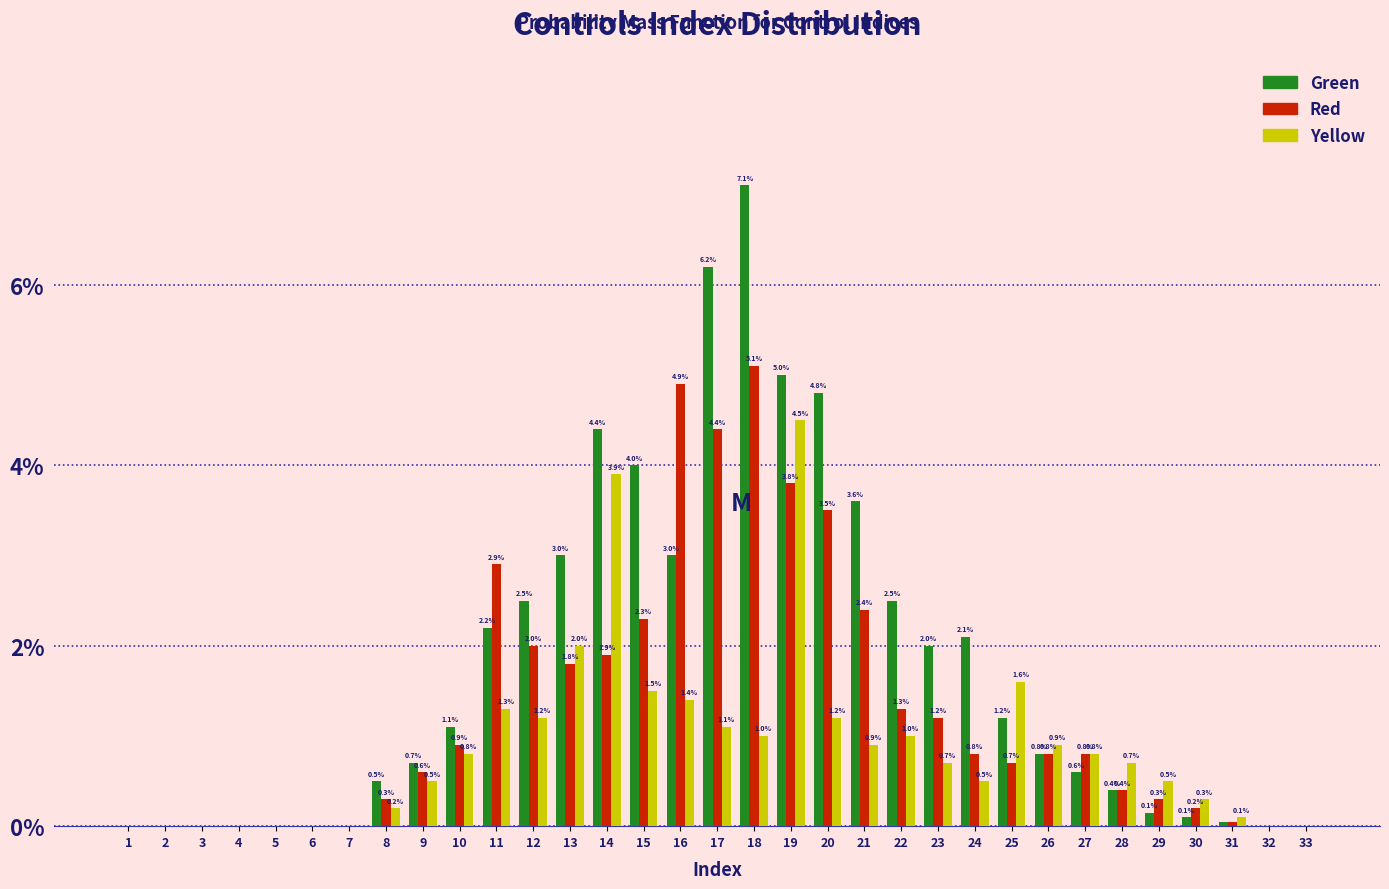

Read the Yellow value at 21.

0.9